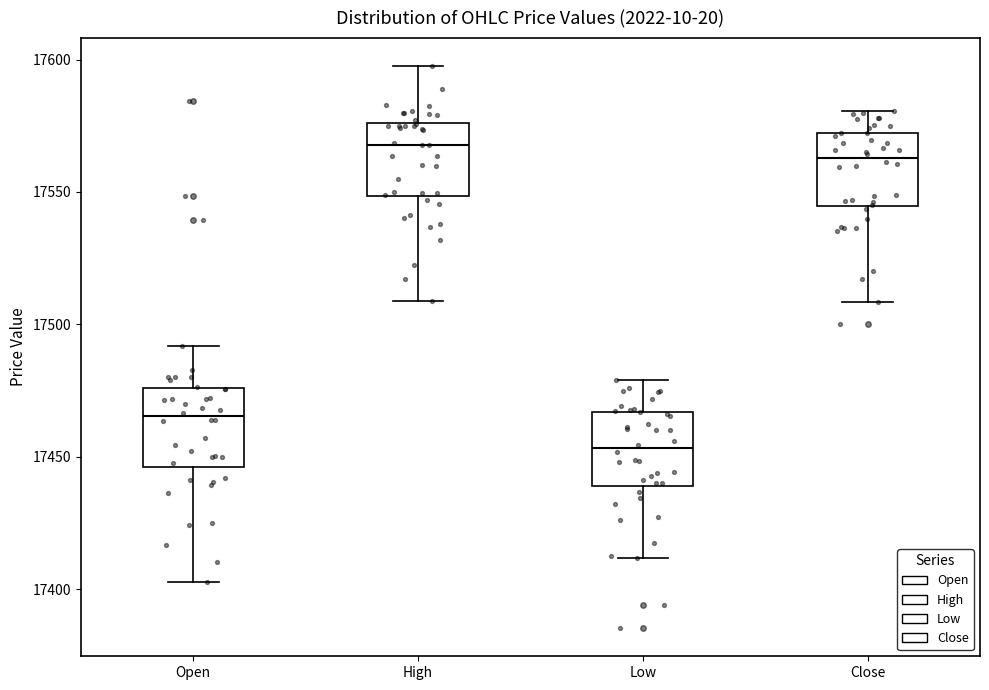

Reading left to right, read every box against the y-axis: the position of its median line, the range the box covers, and the ends of its whiskers. The values are not printed on the chart, so give them approximately, as read against the axis.

Open: median 17465, box 17445 to 17475, whiskers 17405 to 17490
High: median 17570, box 17550 to 17575, whiskers 17510 to 17600
Low: median 17455, box 17440 to 17465, whiskers 17410 to 17480
Close: median 17565, box 17545 to 17570, whiskers 17510 to 17580